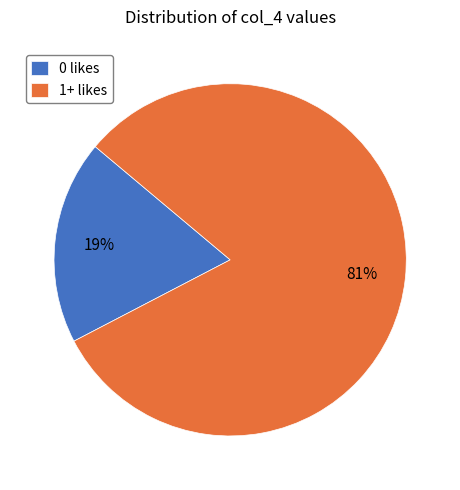

What is the ratio of the value at 1+ likes to the value at 0 likes?

4.3